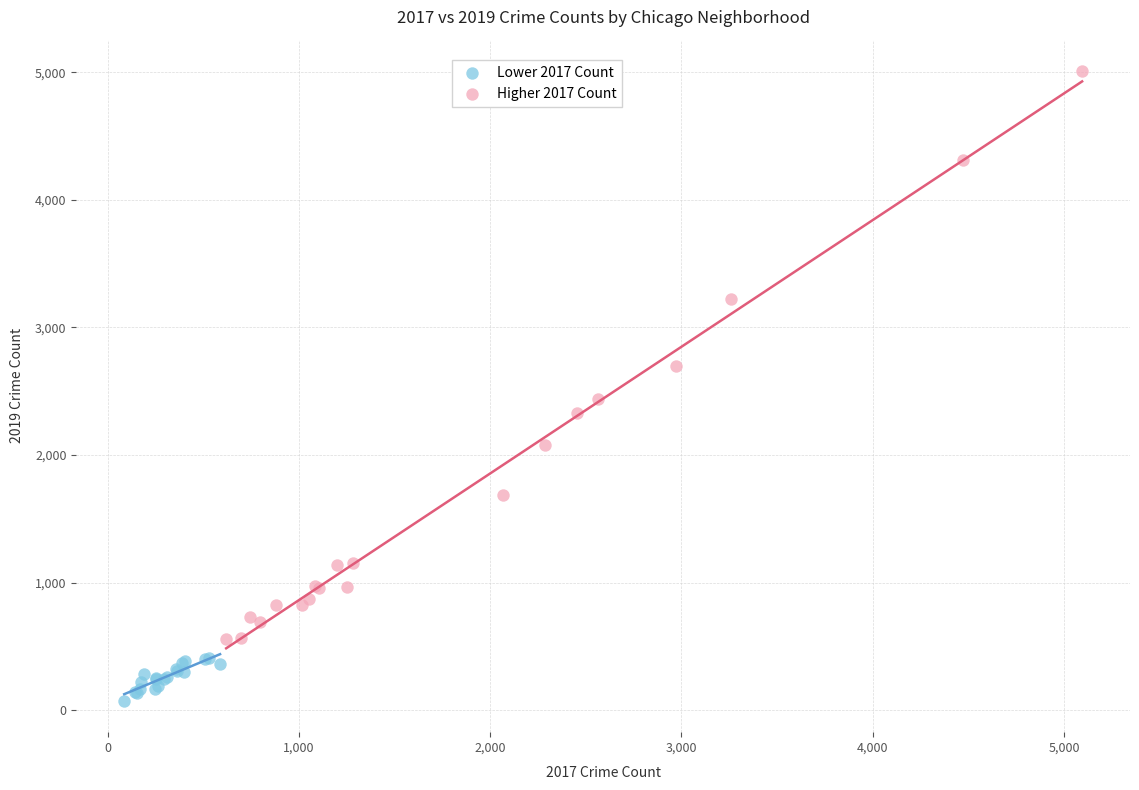

What are all the series names shown in the legend?

Lower 2017 Count, Higher 2017 Count